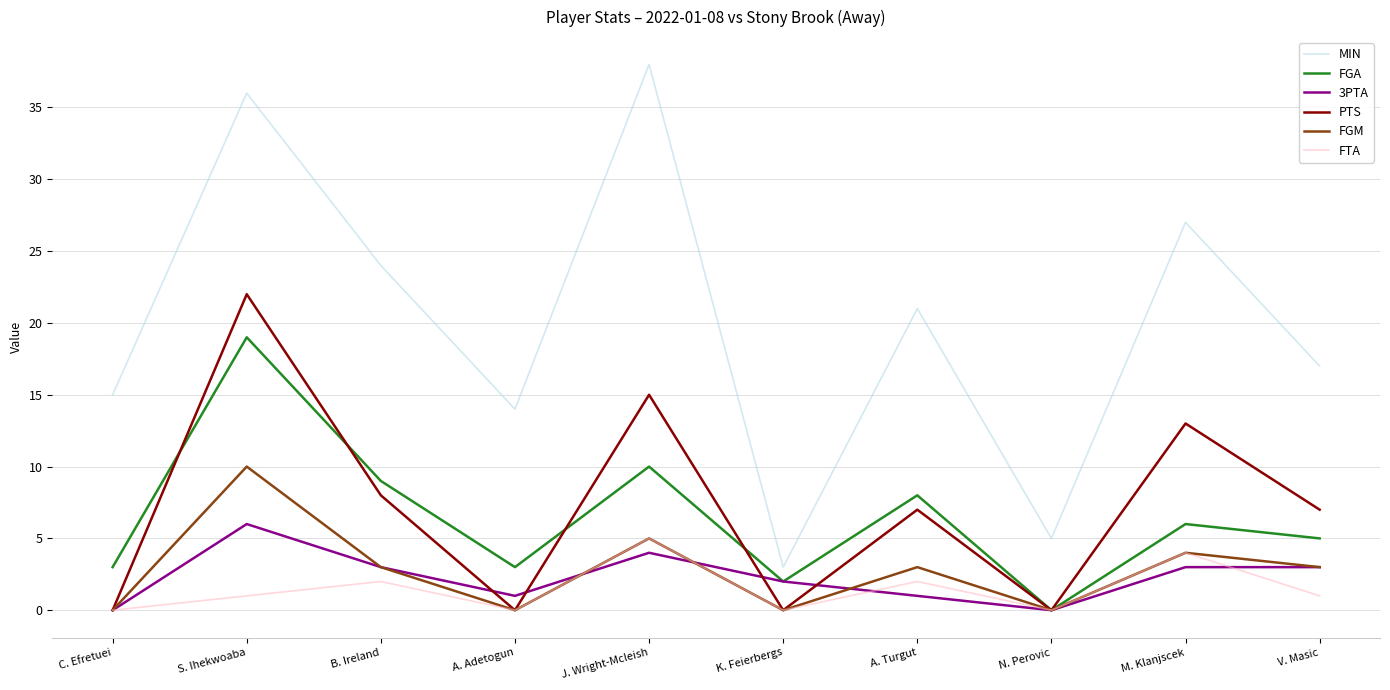

Does the chart display data point markers on the line(s)?

No